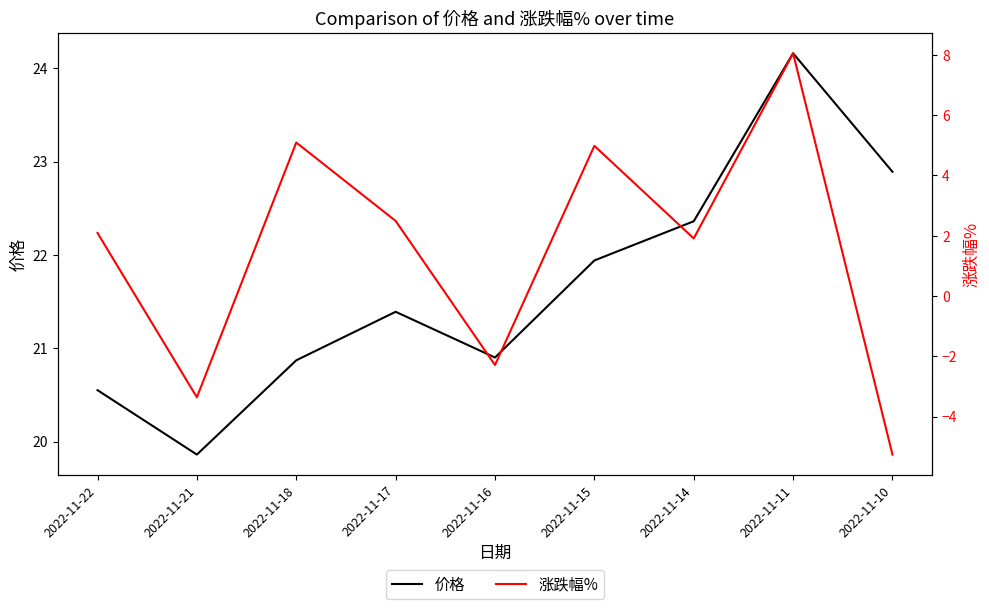

At how many categories does at least one series exceed 18?

9